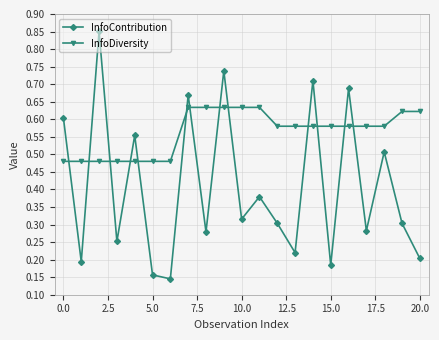

At how many categories does at least one series exceed 0?

21